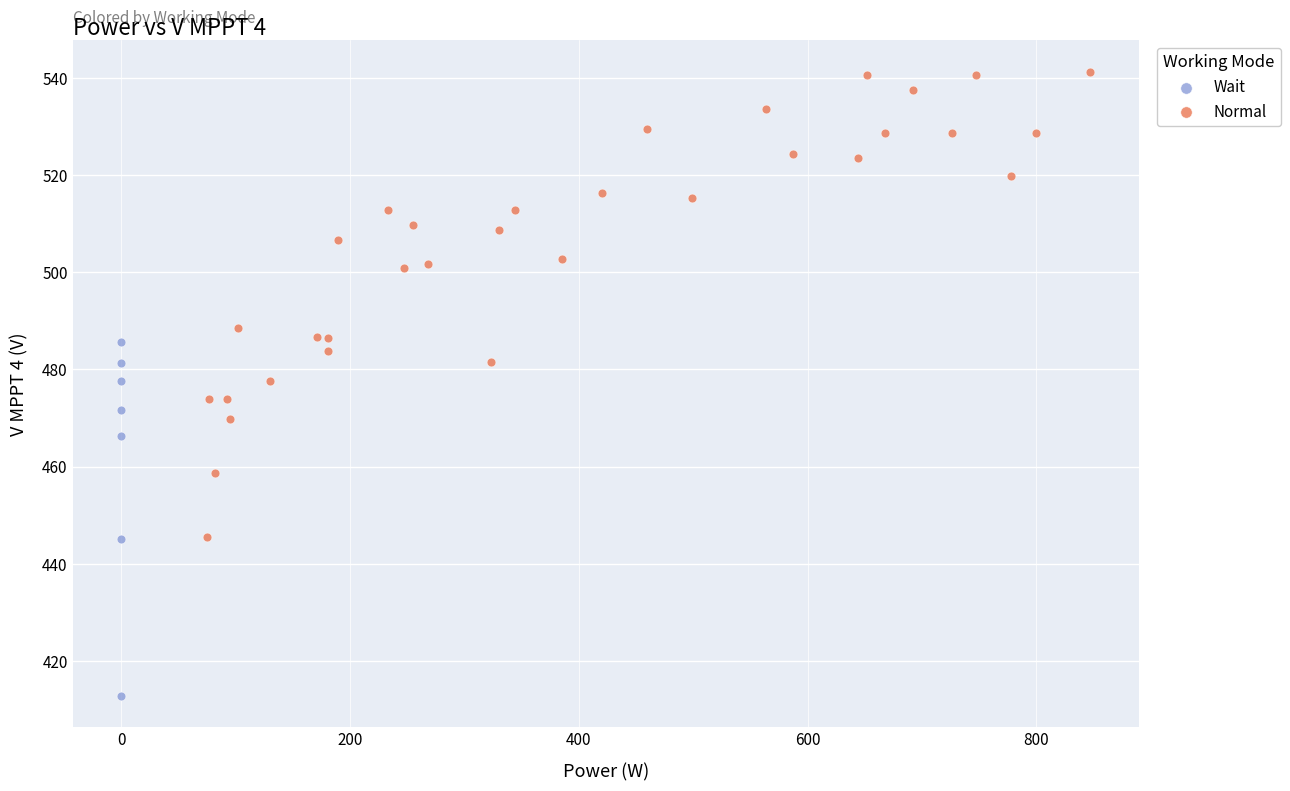

Which series has the largest Y range (max minus min)?

Normal